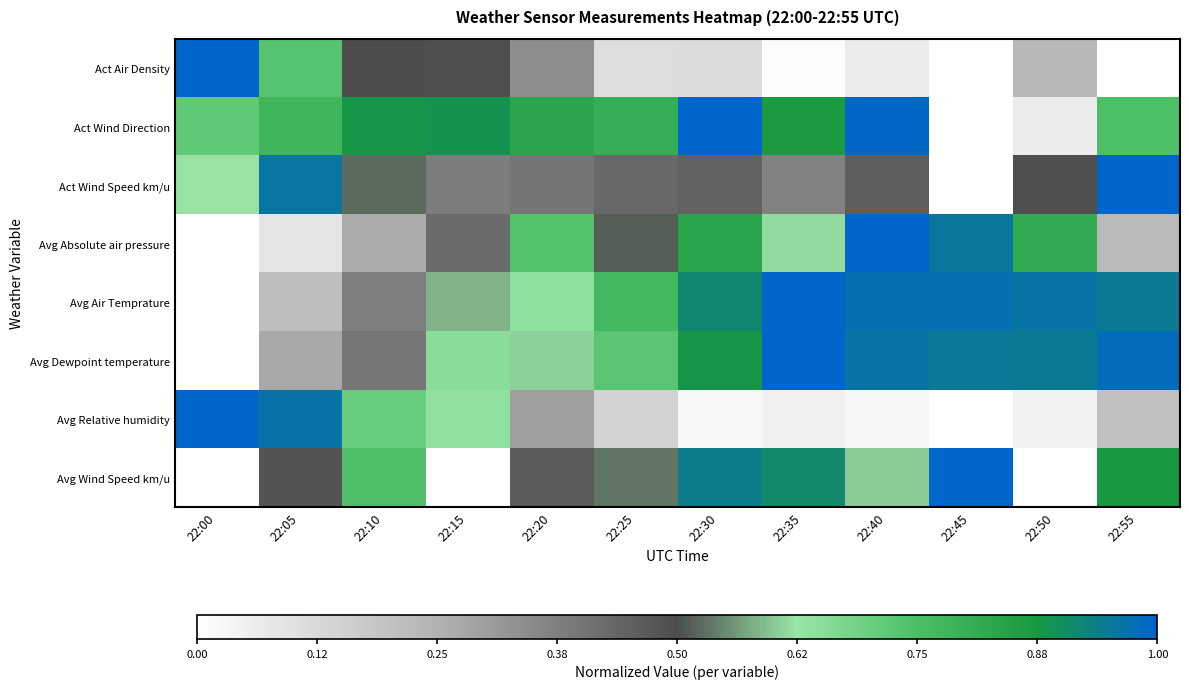

Reading left to right, transcribe all the data shown in this chart.

Act Air Density: 22:00=1.0	22:05=0.7	22:10=0.5	22:15=0.5	22:20=0.3	22:25=0.1	22:30=0.1	22:35=0.0	22:40=0.1	22:45=0.0	22:50=0.2	22:55=0.0
Act Wind Direction: 22:00=0.7	22:05=0.8	22:10=0.9	22:15=0.9	22:20=0.8	22:25=0.8	22:30=1.0	22:35=0.9	22:40=1.0	22:45=0.0	22:50=0.1	22:55=0.7
Act Wind Speed km/u: 22:00=0.6	22:05=1.0	22:10=0.5	22:15=0.4	22:20=0.4	22:25=0.4	22:30=0.4	22:35=0.4	22:40=0.5	22:45=0.0	22:50=0.5	22:55=1.0
Avg Absolute air pressure: 22:00=0.0	22:05=0.1	22:10=0.3	22:15=0.4	22:20=0.7	22:25=0.5	22:30=0.8	22:35=0.6	22:40=1.0	22:45=1.0	22:50=0.8	22:55=0.2
Avg Air Temprature: 22:00=0.0	22:05=0.2	22:10=0.4	22:15=0.6	22:20=0.6	22:25=0.8	22:30=0.9	22:35=1.0	22:40=1.0	22:45=1.0	22:50=1.0	22:55=0.9
Avg Dewpoint temperature: 22:00=0.0	22:05=0.3	22:10=0.4	22:15=0.7	22:20=0.6	22:25=0.7	22:30=0.9	22:35=1.0	22:40=1.0	22:45=0.9	22:50=0.9	22:55=1.0
Avg Relative humidity: 22:00=1.0	22:05=1.0	22:10=0.7	22:15=0.6	22:20=0.3	22:25=0.1	22:30=0.0	22:35=0.1	22:40=0.0	22:45=0.0	22:50=0.0	22:55=0.2
Avg Wind Speed km/u: 22:00=0.0	22:05=0.5	22:10=0.7	22:15=0.0	22:20=0.5	22:25=0.5	22:30=0.9	22:35=0.9	22:40=0.6	22:45=1.0	22:50=0.0	22:55=0.9